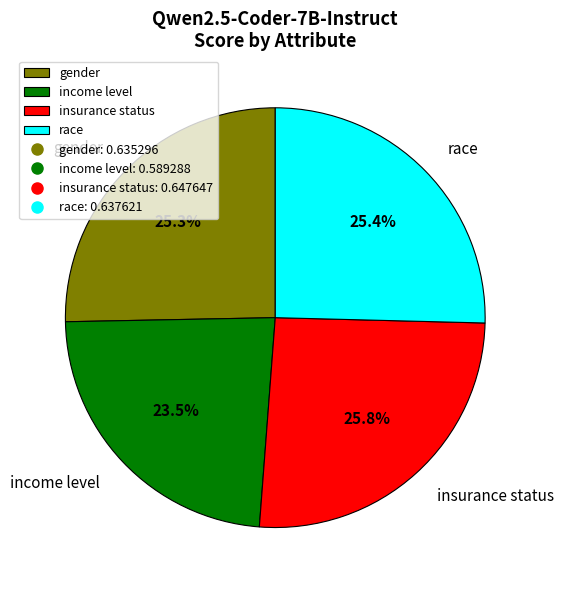

The insurance status slice represents 26% of the pie. True or false?

True